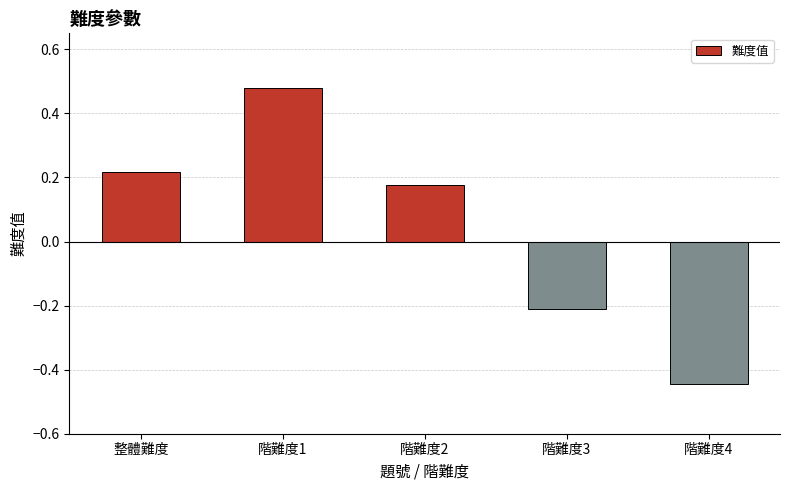

Is it true that the value at 階難度1 is 0.1?

False